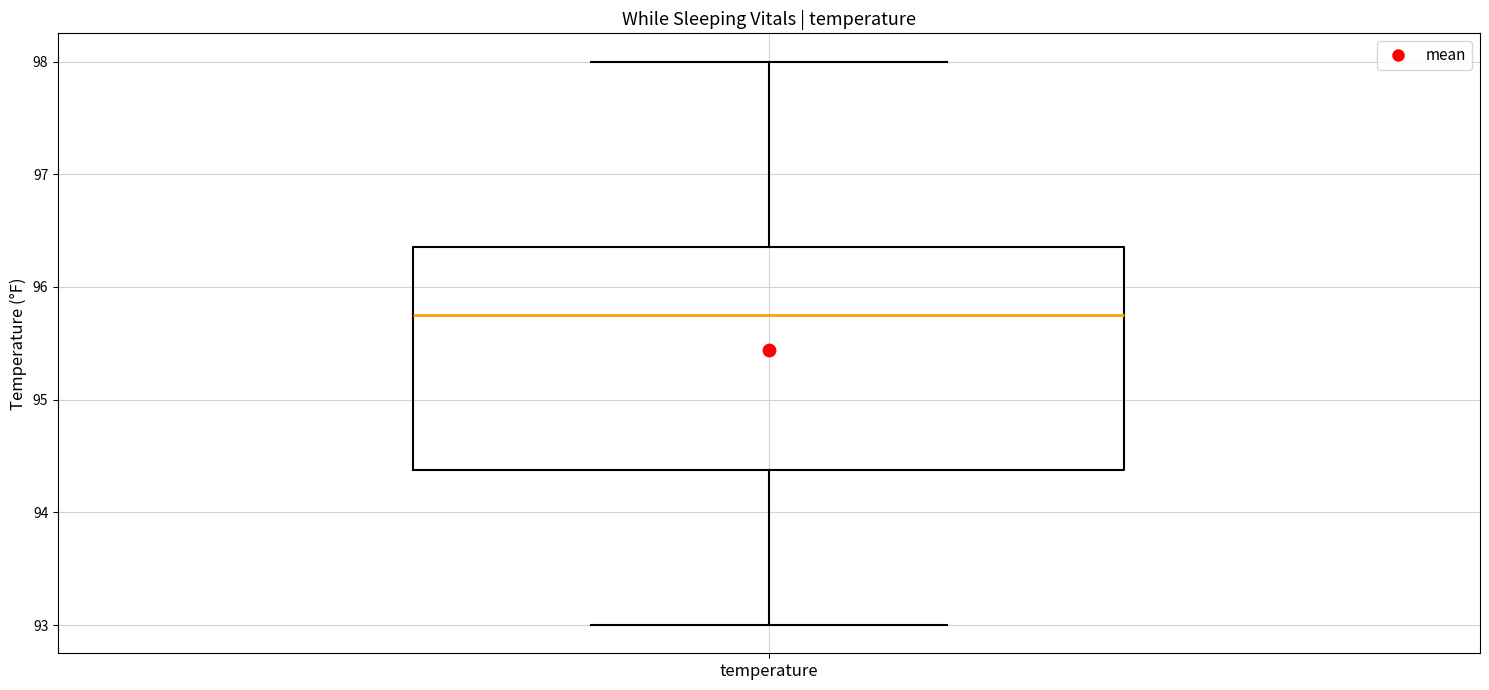

Read this box plot against the y-axis: the position of the median line, the range covered by the box, and the ends of both whiskers. The values are not printed on the chart, so give them approximately, as read against the axis.

median 95.8, box 94.4 to 96.4, whiskers 93.0 to 98.0